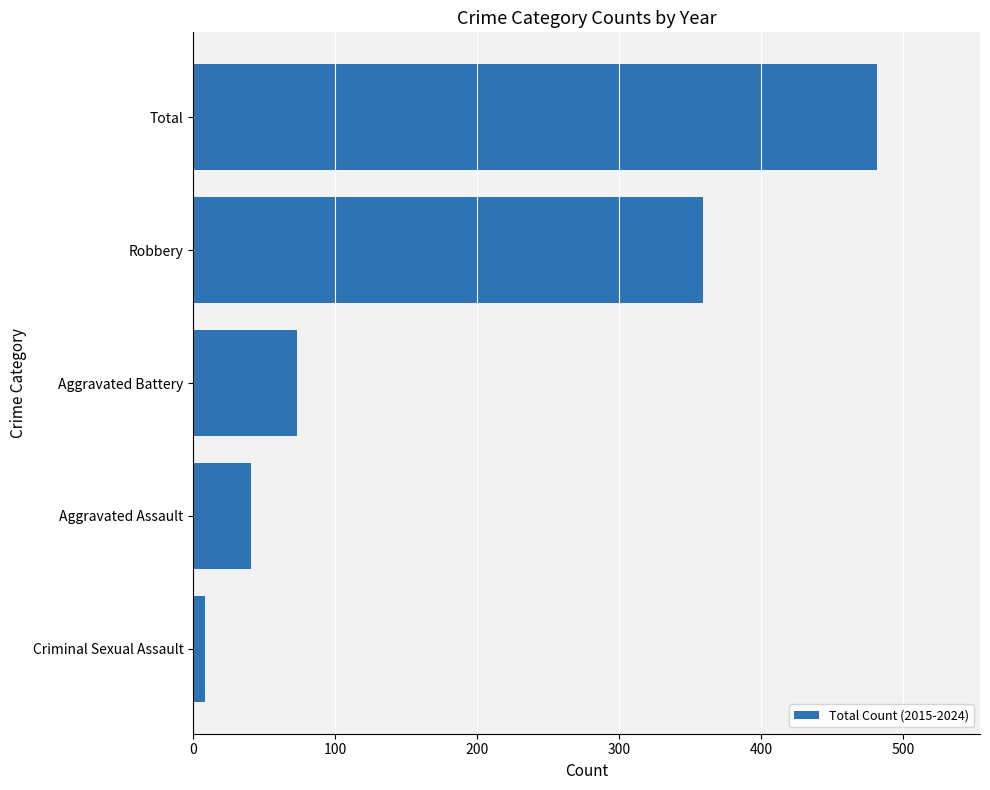

The value at Robbery is 359. True or false?

True